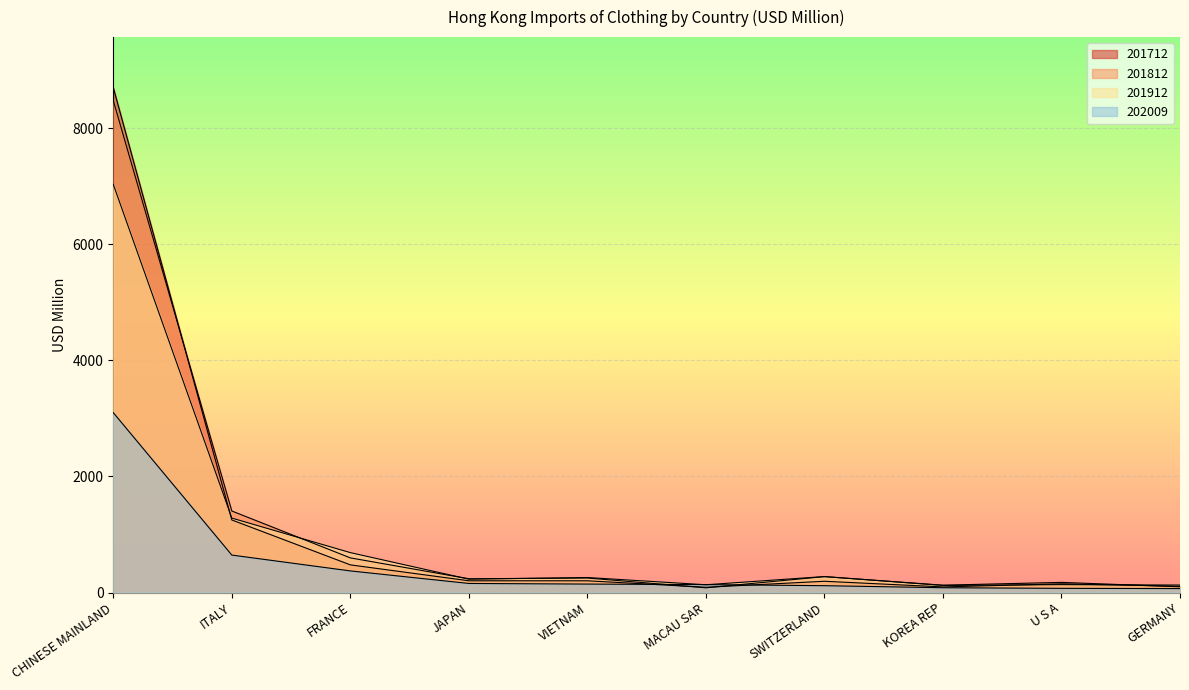

Between VIETNAM and MACAU SAR, which series saw the biggest shift?

201812